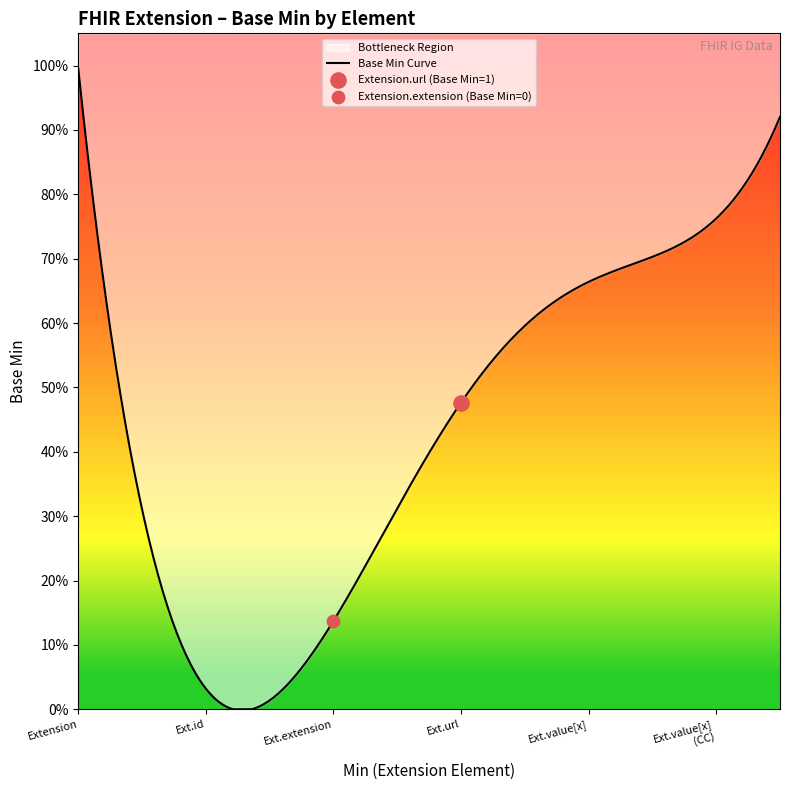

Which has a higher value, Extension or Extension.value[x]?

Extension